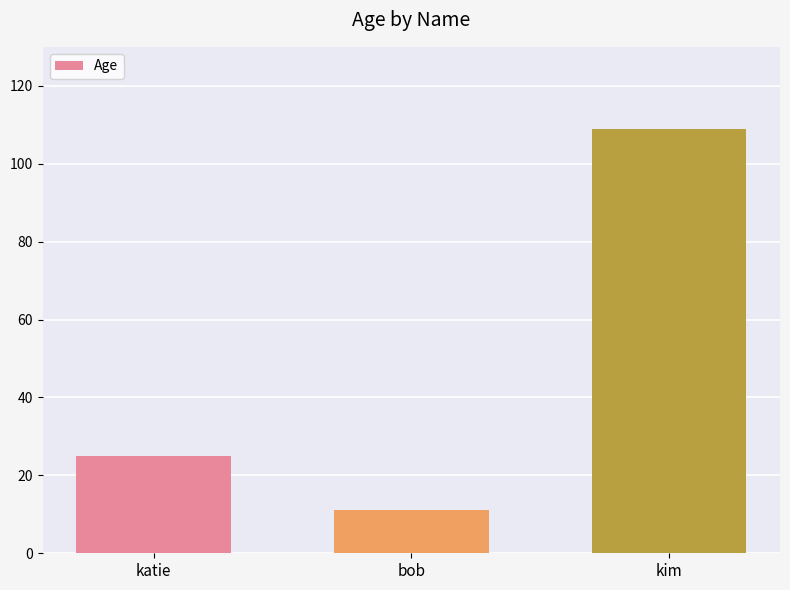

Reading right to left, transcribe all the data shown in this chart.

kim=109	bob=11	katie=25